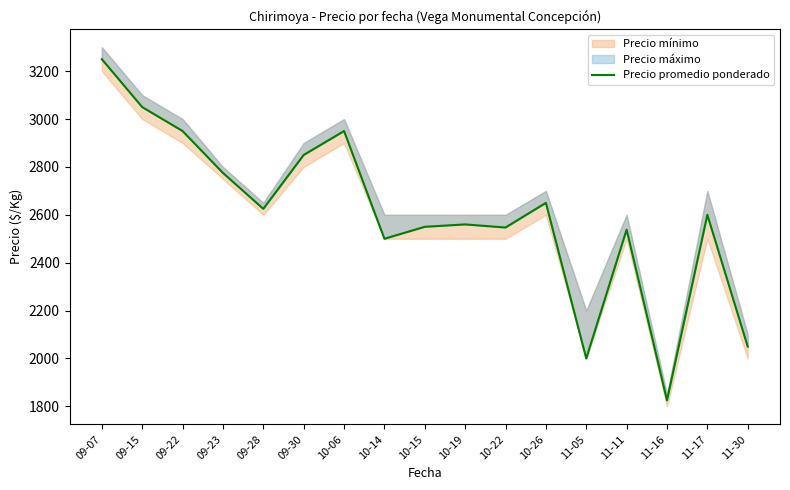

Approximately how many times larger is the value at 10-14 compared to 10-26?

0.9